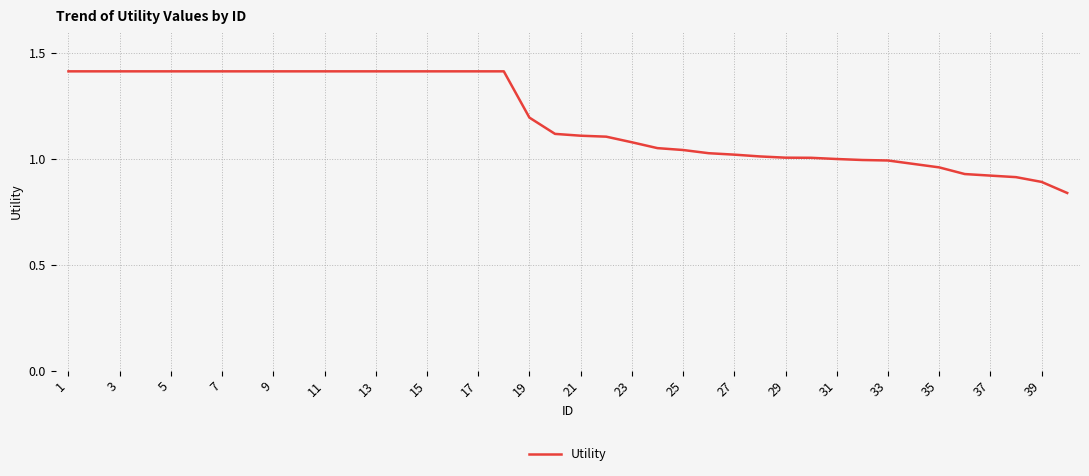

What is the maximum value shown in the chart?

1.4